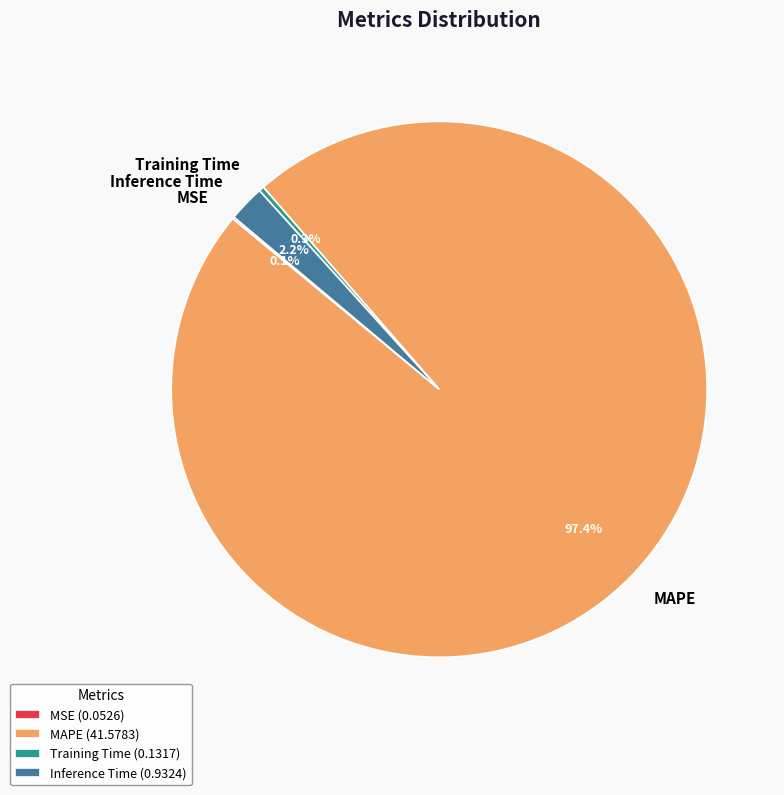

How much of the chart is everything except Inference Time?

97.8%